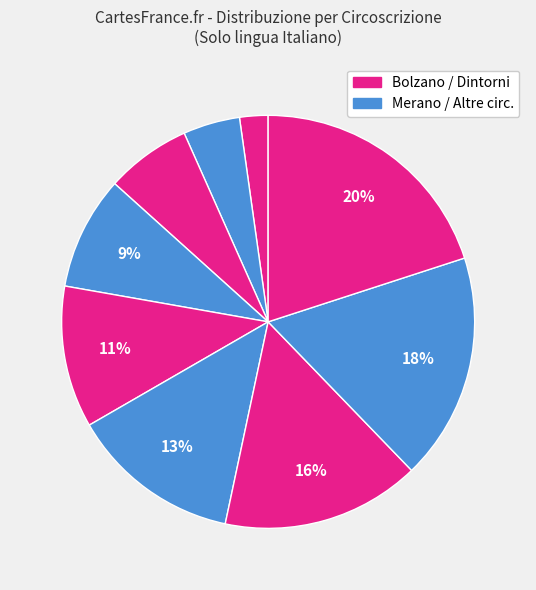

Count the number of slices in the pie.

9